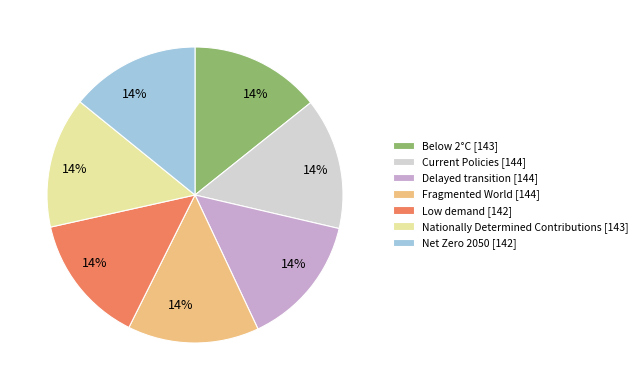

Is there any slice that represents more than half of the pie?

No